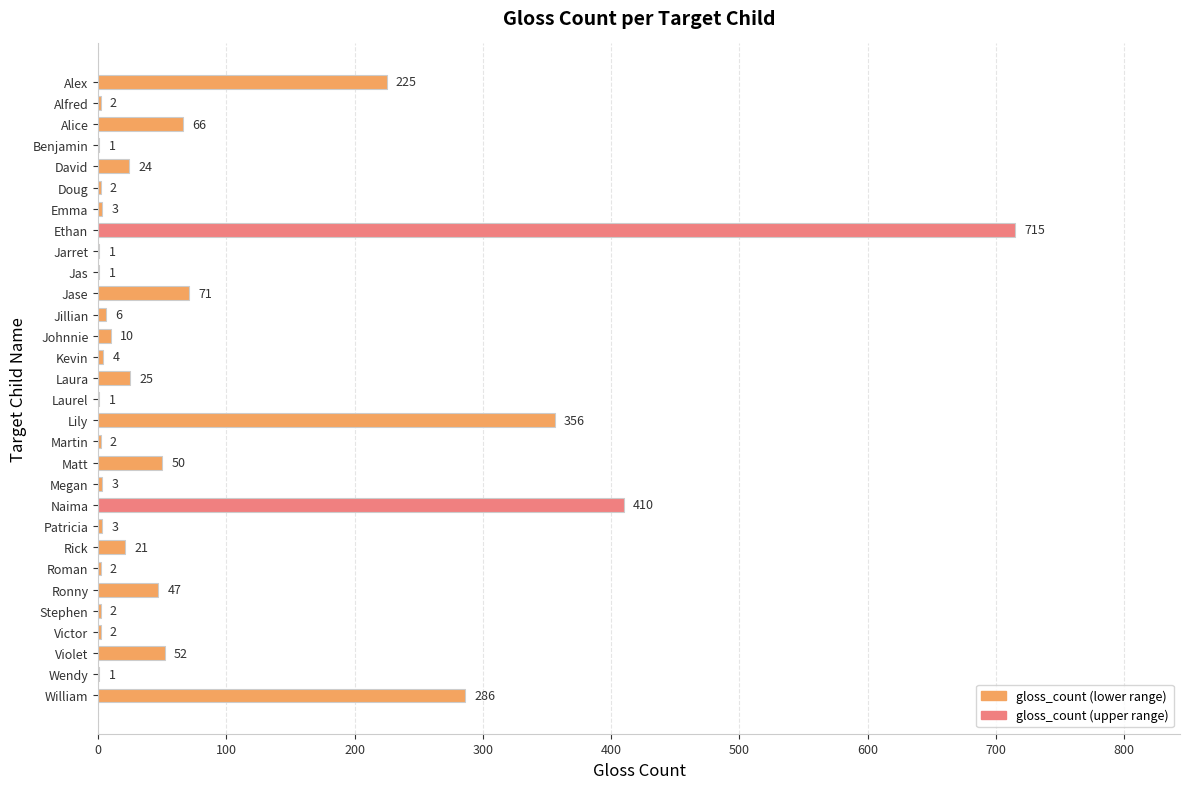

What is the sum of all values?

2394